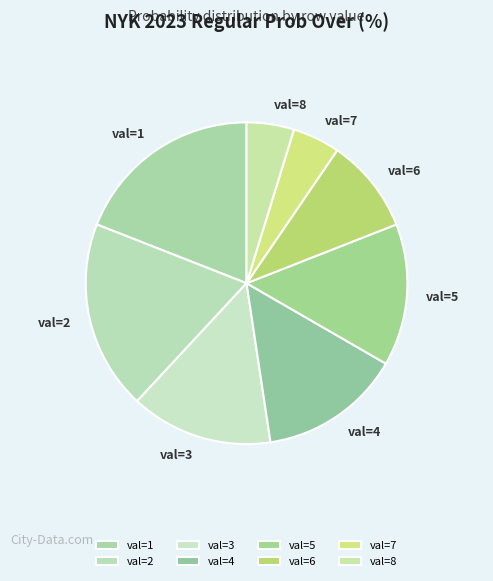

Is it true that val=8 is 19% of the pie?

False